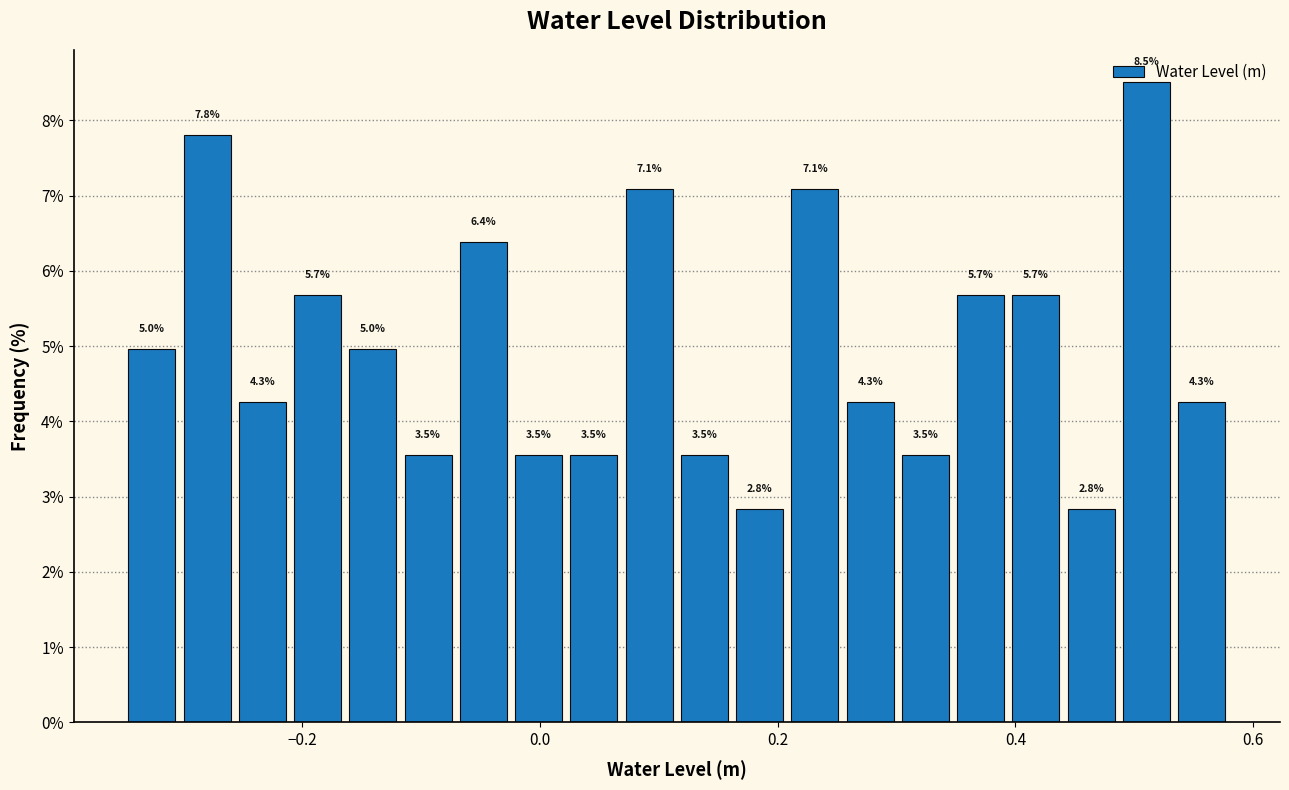

Read against the x-axis, roughly where is the centre of the tallest bar?

0.52